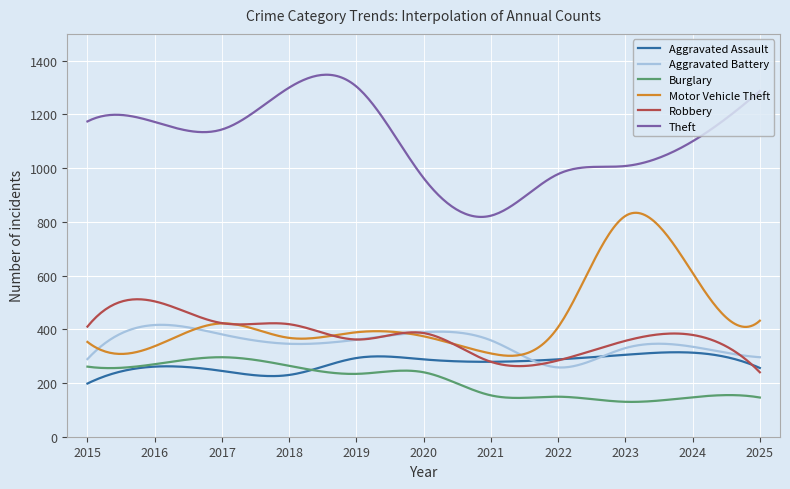

What are all the series names shown in the legend?

Aggravated Assault, Aggravated Battery, Burglary, Motor Vehicle Theft, Robbery, Theft